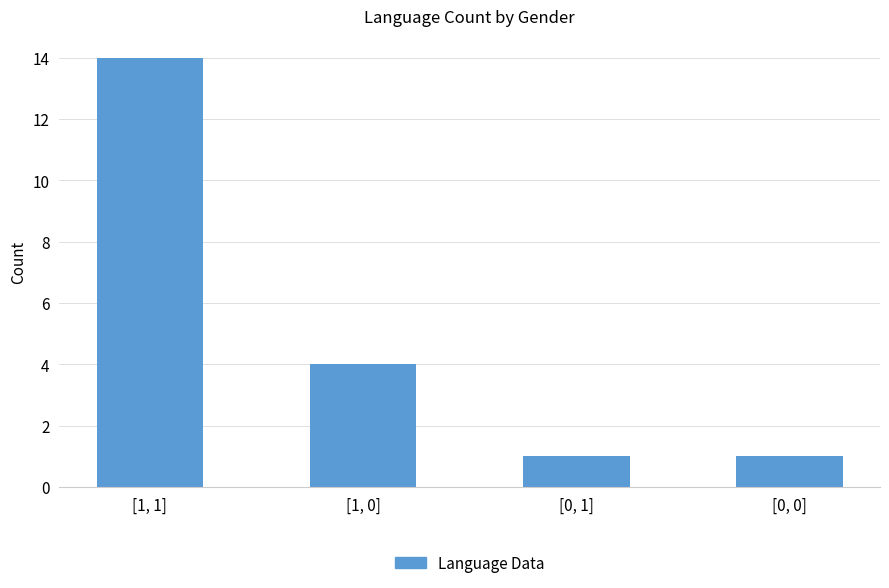

What is the ratio of the value at [1, 1] to the value at [0, 0]?

14.0